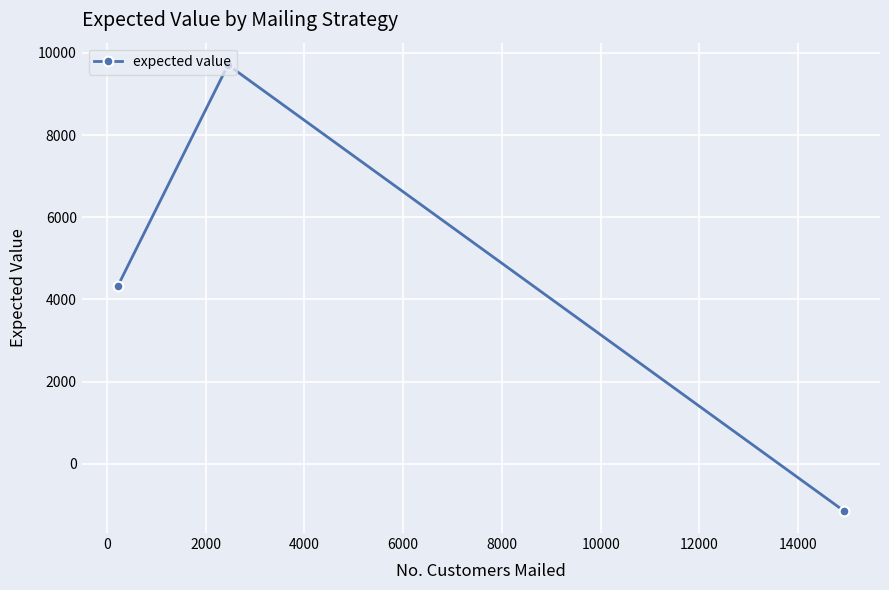

How many negative values are there?

1